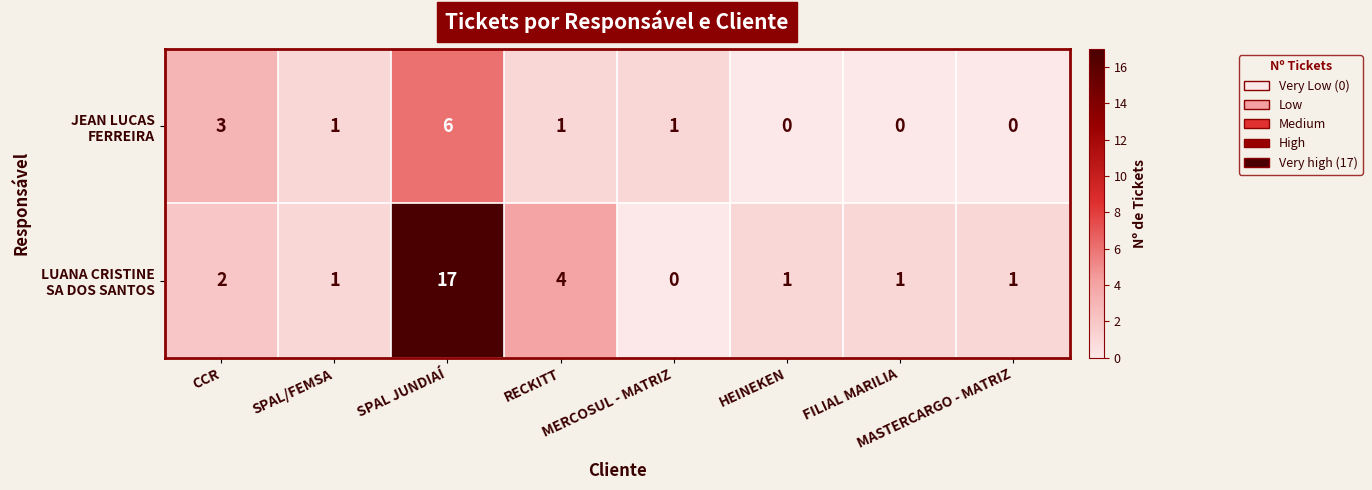

What is the total value across all series at SPAL JUNDIAÍ?

23